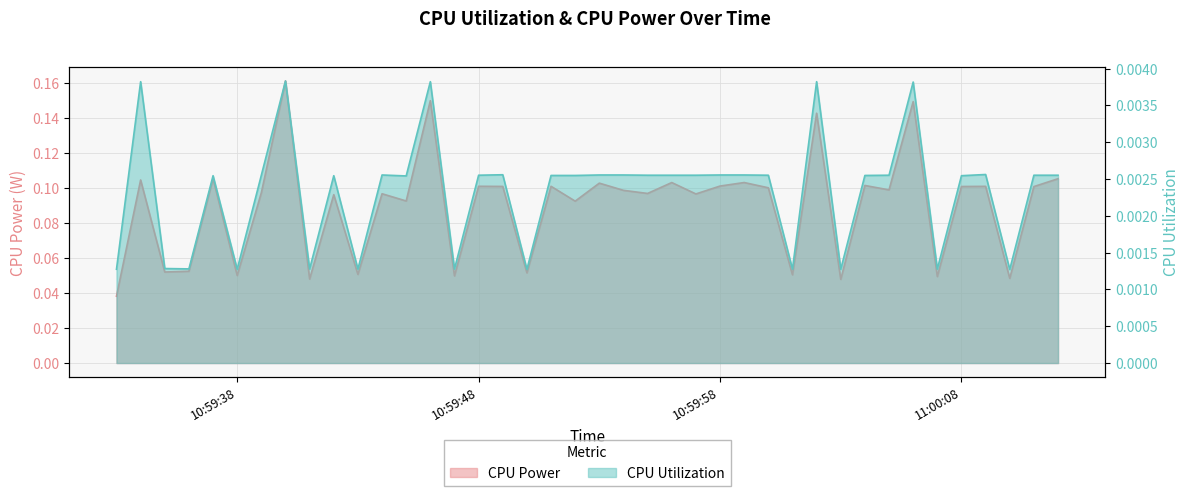

The value of CPU Utilization at 2025-03-26 11:00:01 is 0.0. True or false?

True